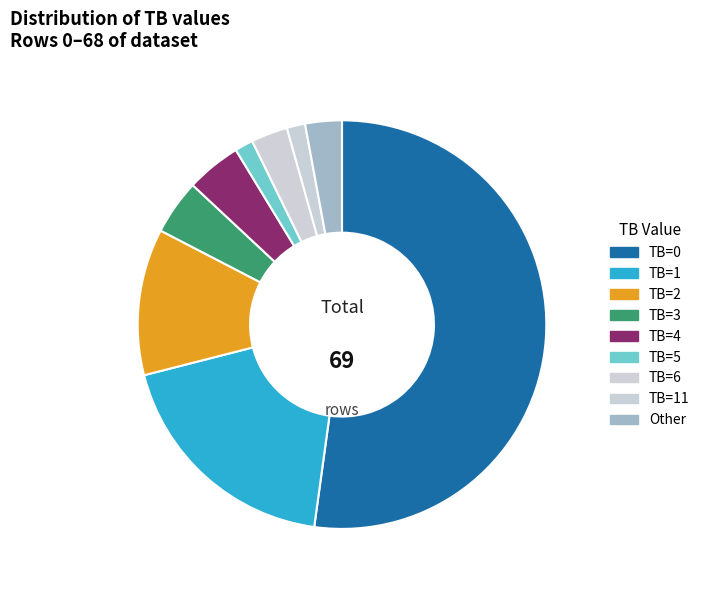

How many slices are in this pie chart?

9